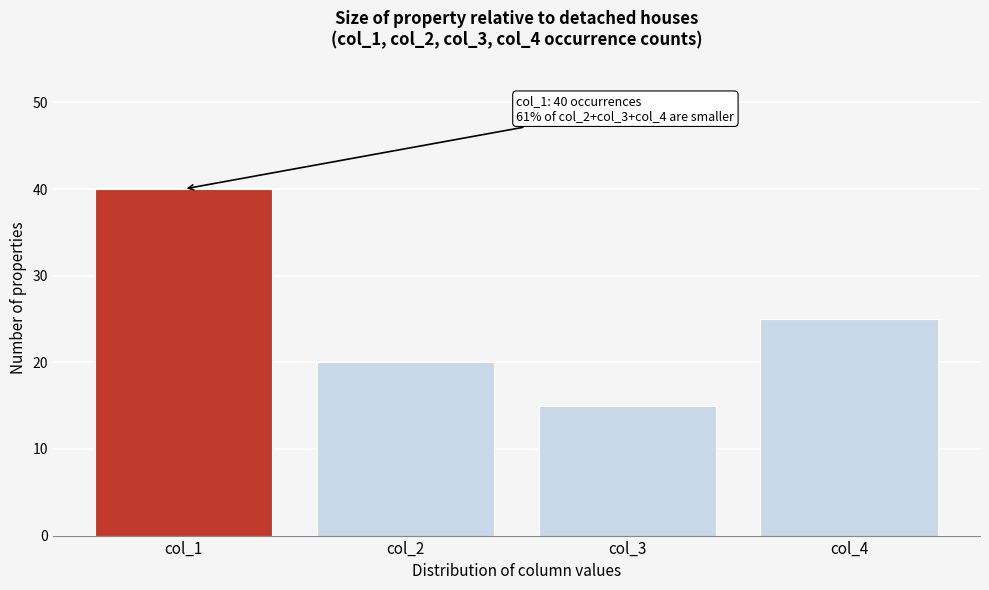

Reading left to right, extract all data points from this chart.

40	20	15	25